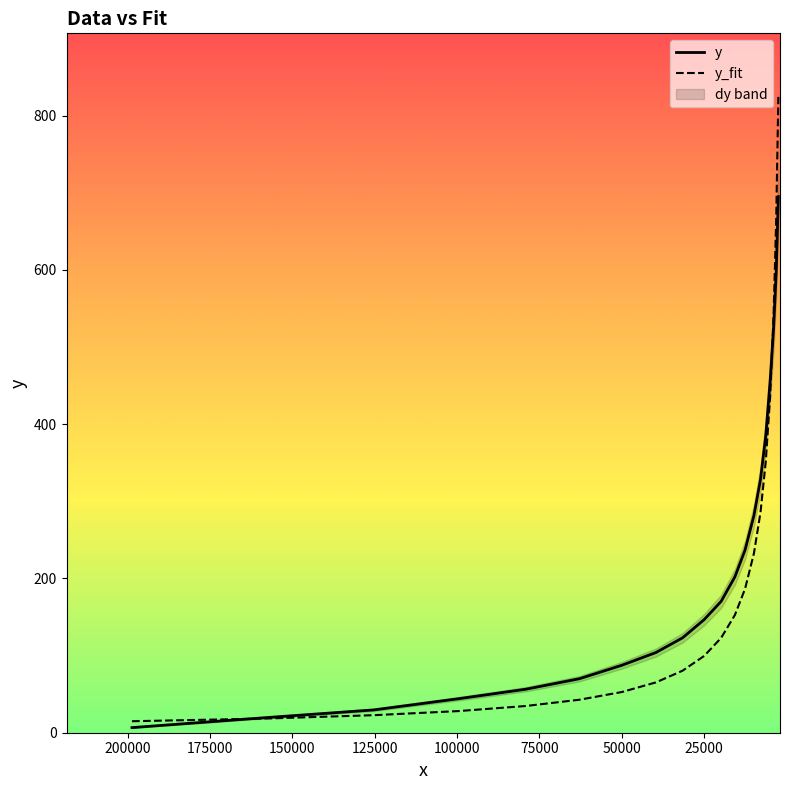

The y series shows 46.7 at 225000. True or false?

False